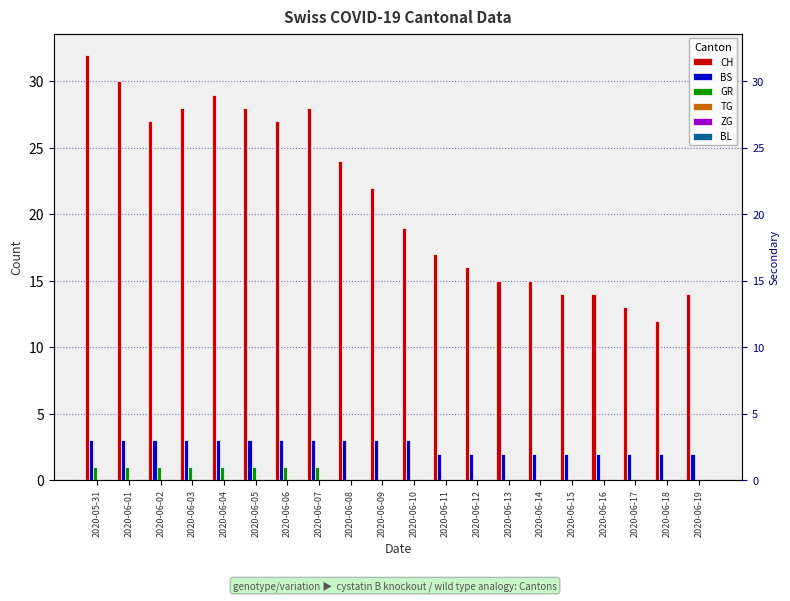

What is the difference between the CH values at 2020-06-05 and 2020-06-06?

1